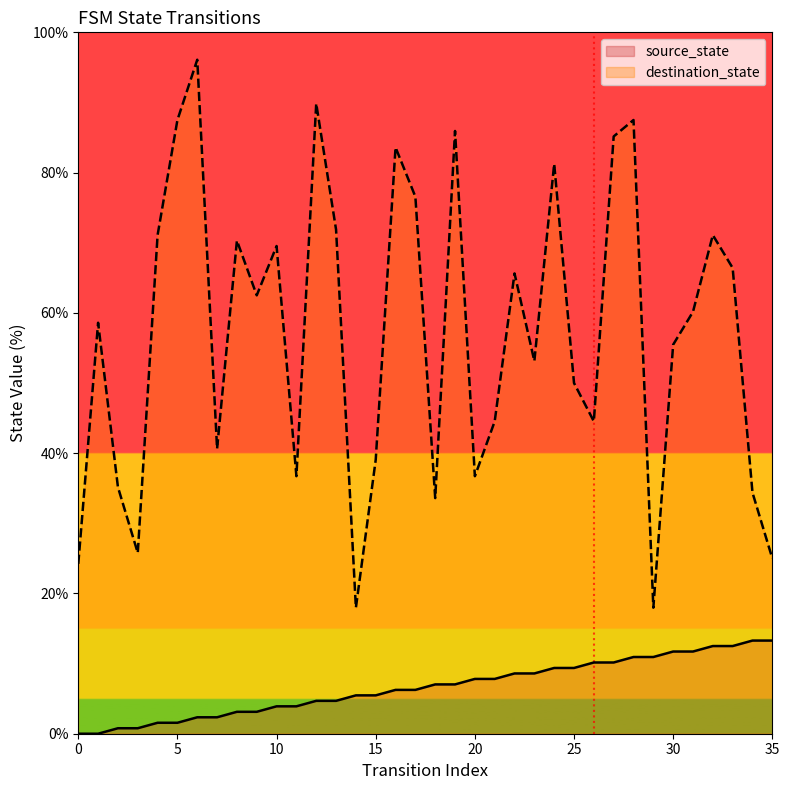

Does the chart display data point markers on the line(s)?

No